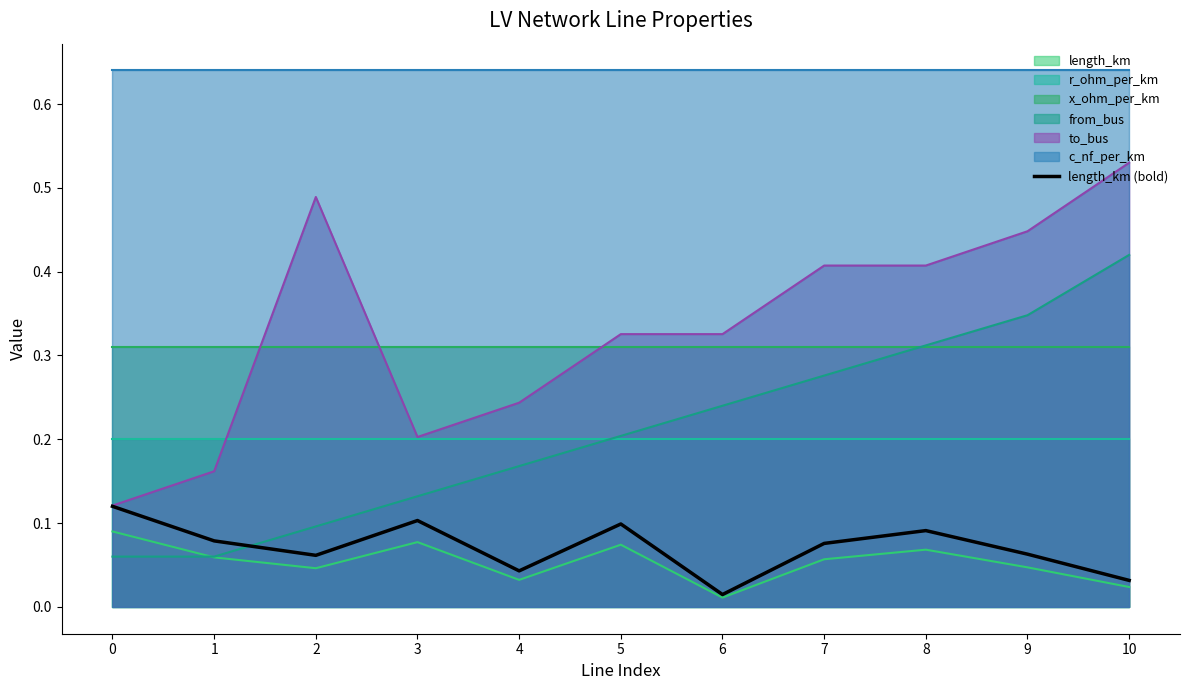

The from_bus series shows 0.1 at 7. True or false?

False